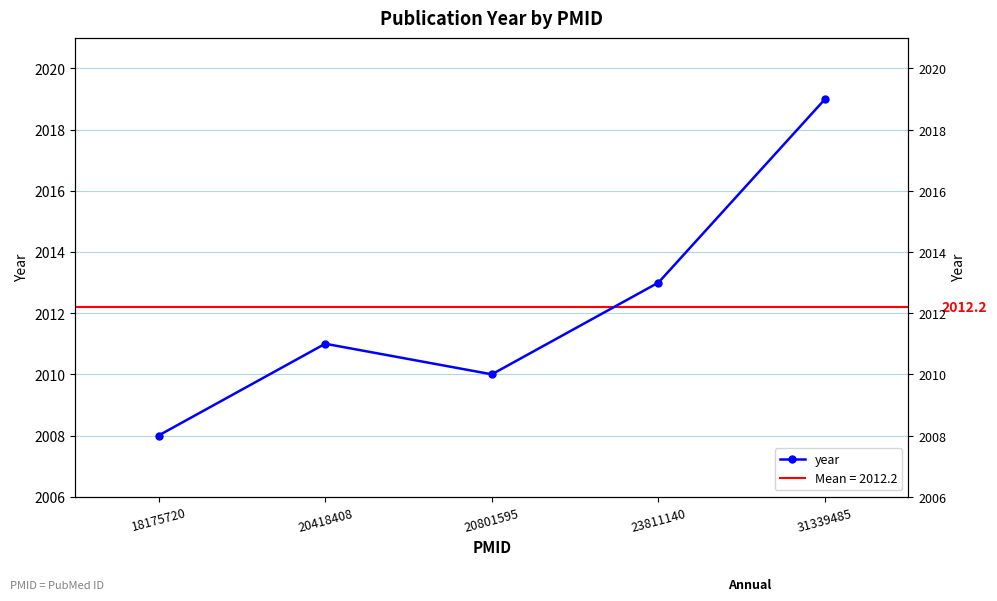

At which category does the data reach its first local peak?

20418408